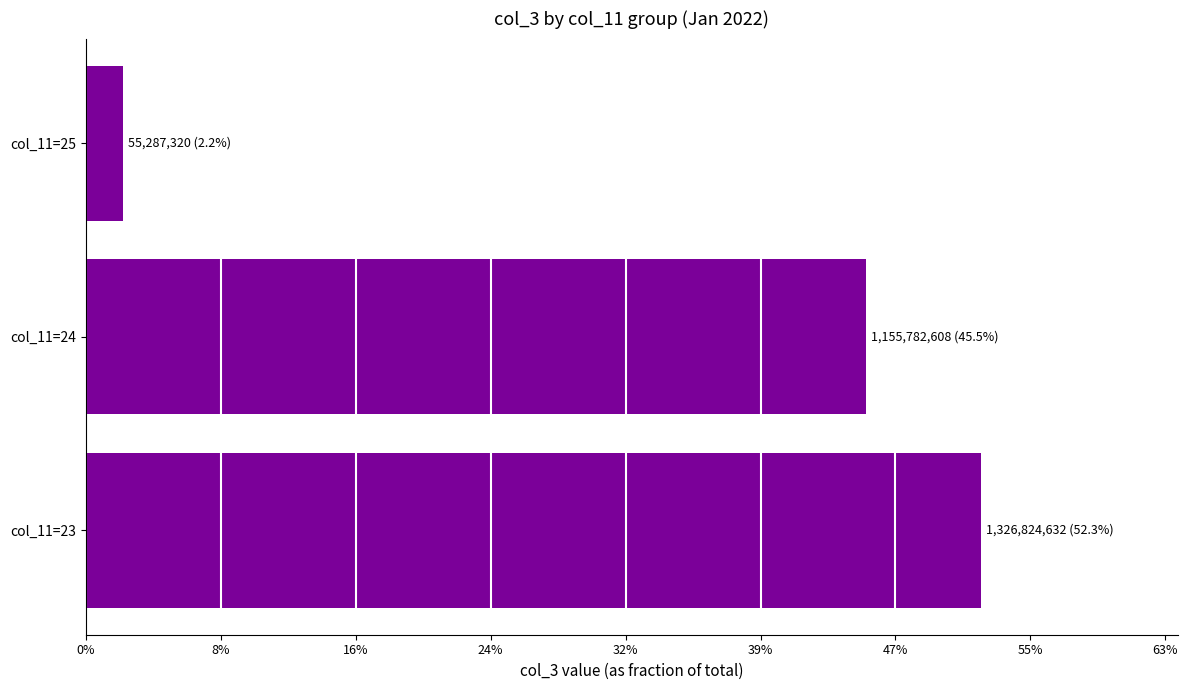

List the labels in order of value, largest first.

col_11=23, col_11=24, col_11=25